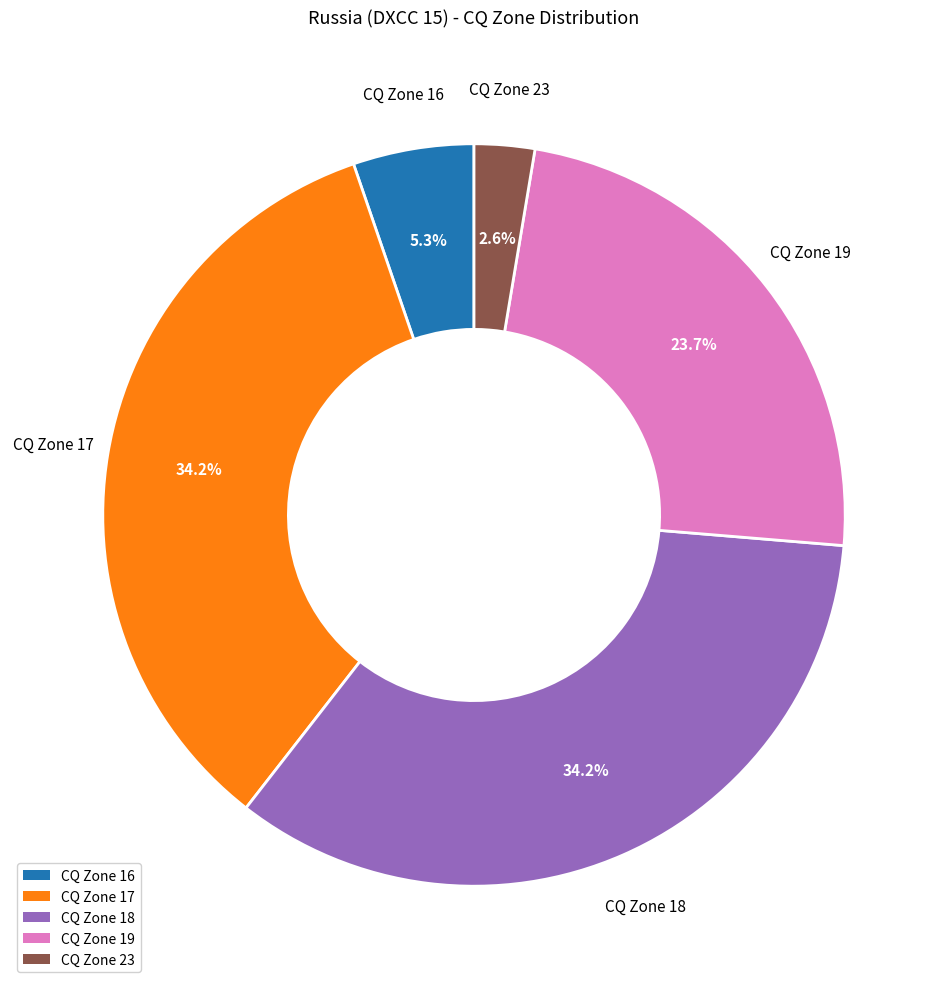

Which has a higher value, CQ Zone 17 or CQ Zone 16?

CQ Zone 17